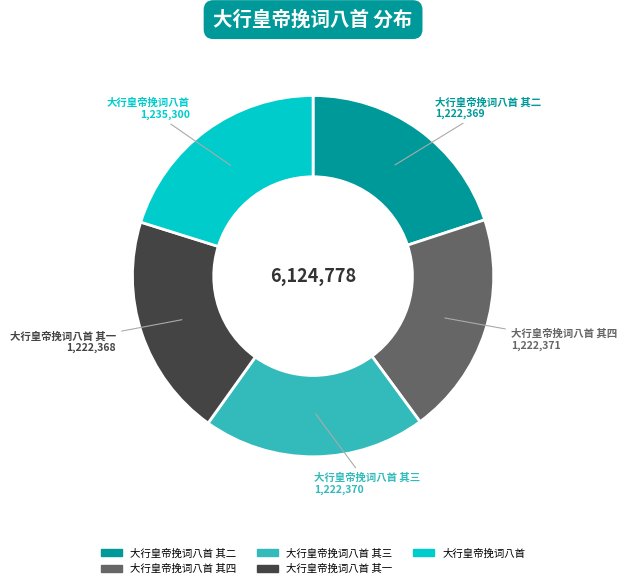

Is there any slice that represents more than half of the pie?

No